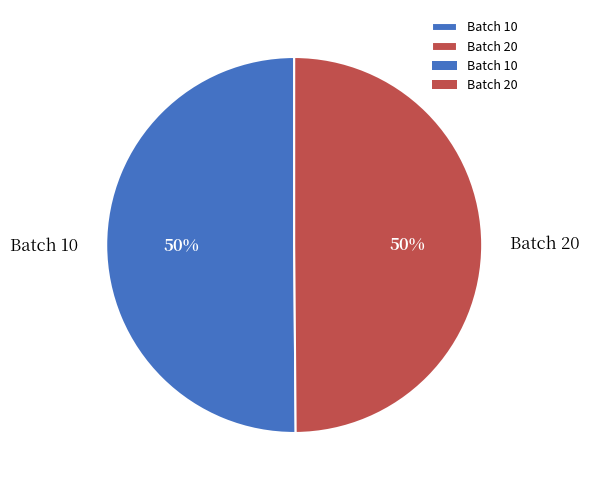

Do Batch 10 and Batch 20 together represent more than half of the pie?

Yes